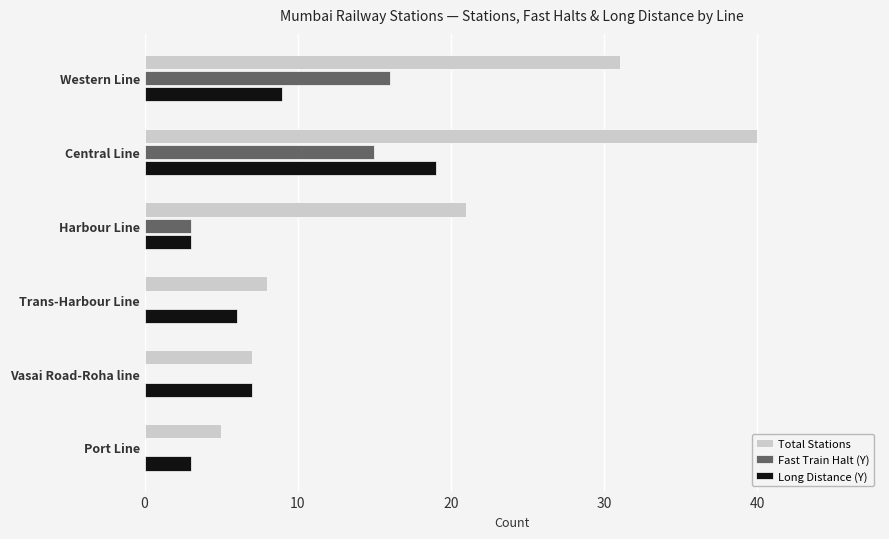

What is the sum of the Total Stations values at Harbour Line and Western Line?

52